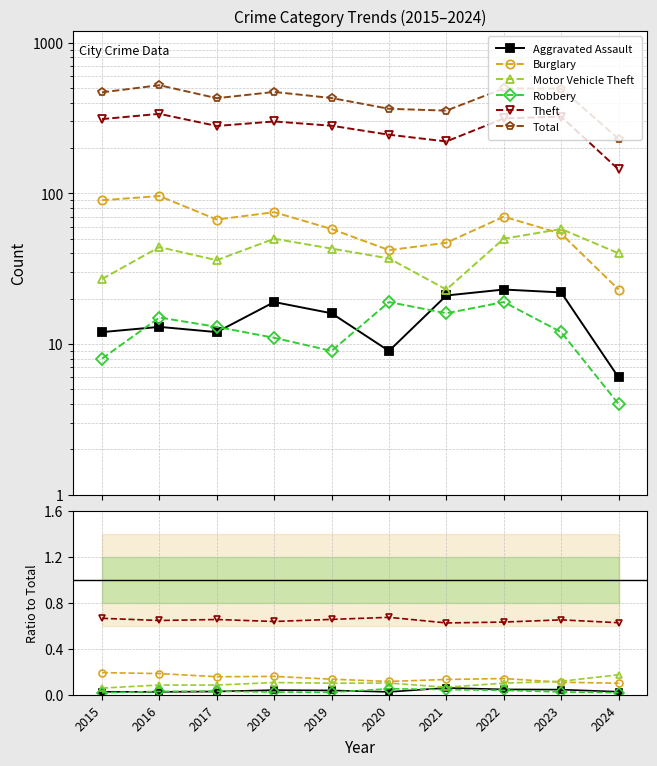

Does the chart display data point markers on the line(s)?

Yes